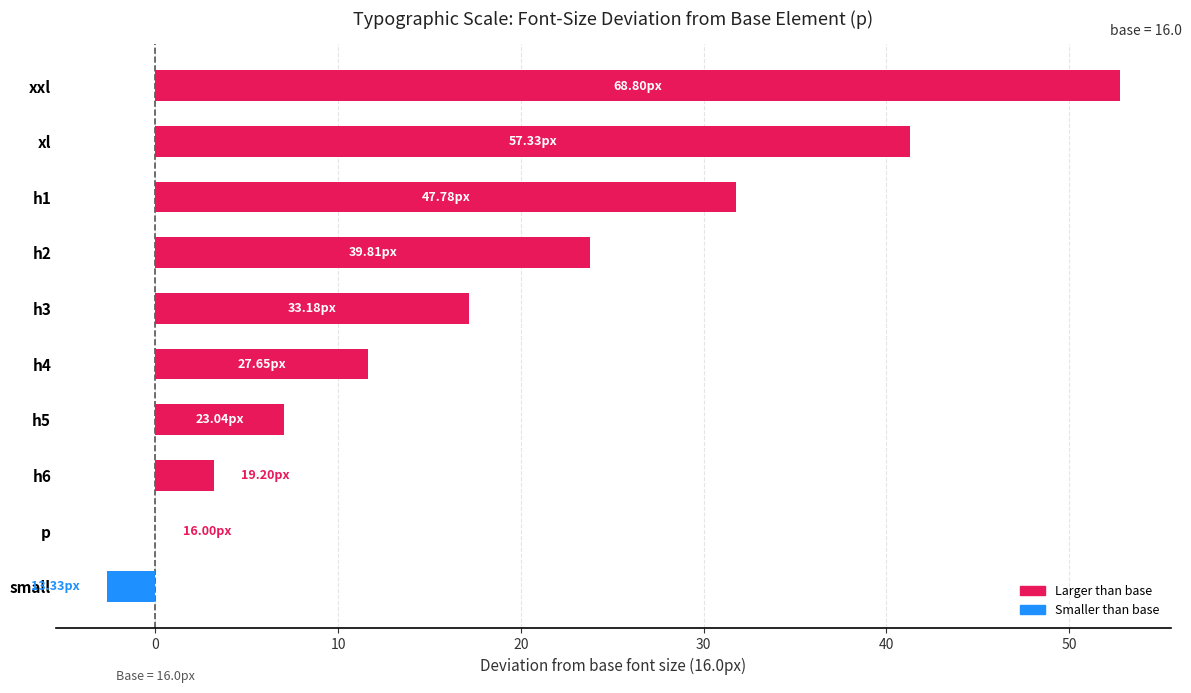

What is the sum of all values?

186.1